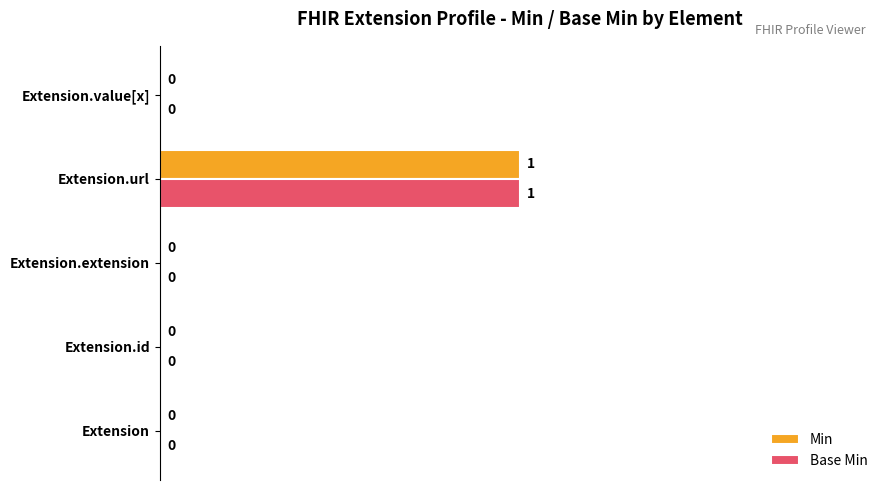

What is the average value of the Min series?

10